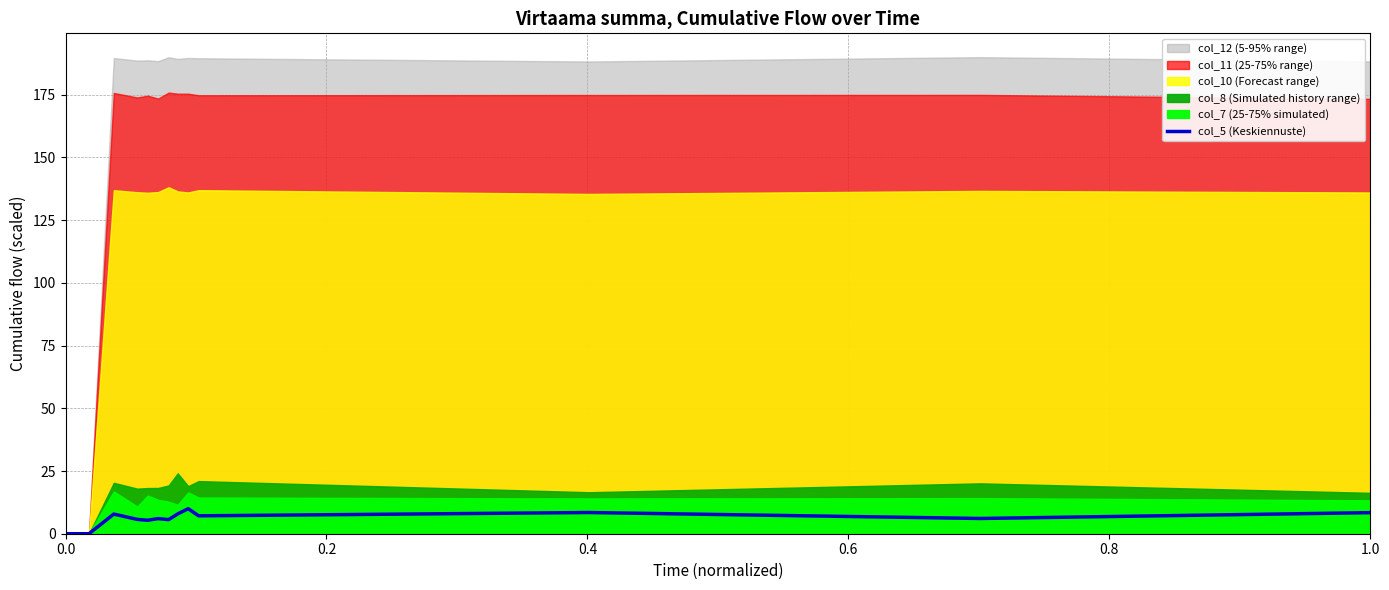

What is the highest value of the col_5 (Keskiennuste) series?

10.0